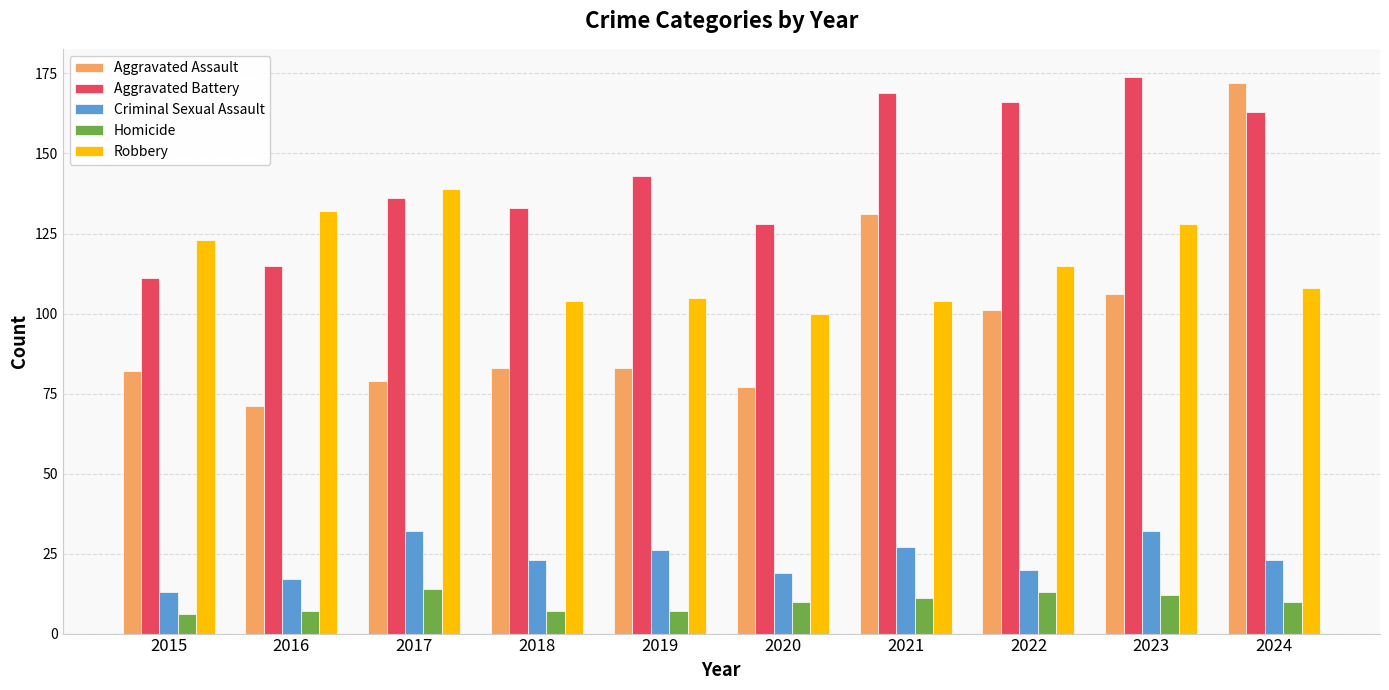

How many data points in Aggravated Battery are less than 143?

5